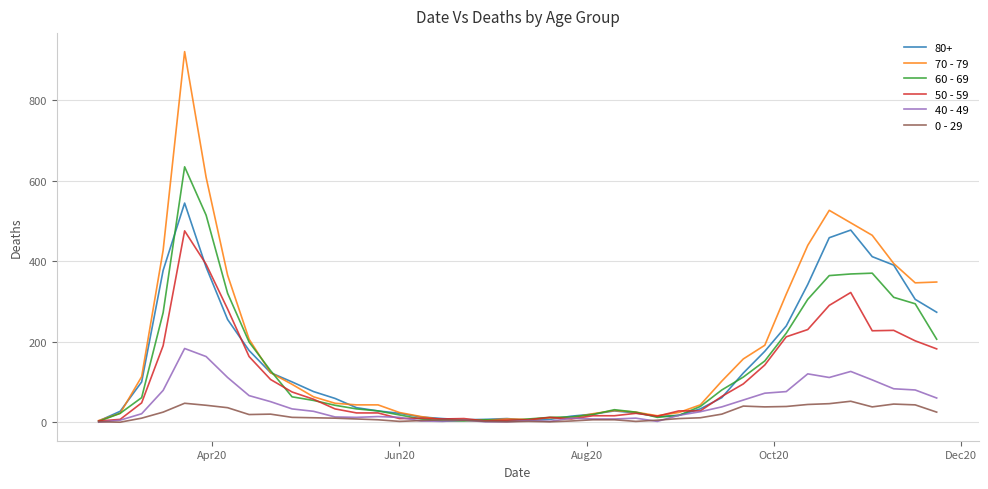

After their last crossing, which series has the higher values: 60 - 69 or 0 - 29?

60 - 69